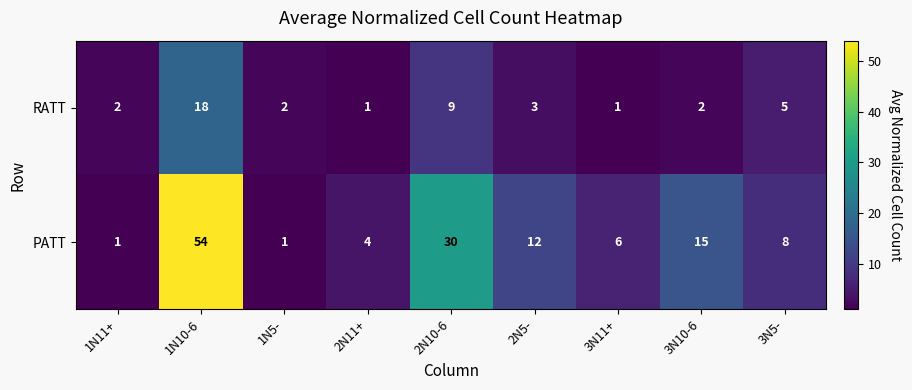

How many series are shown in this chart?

2